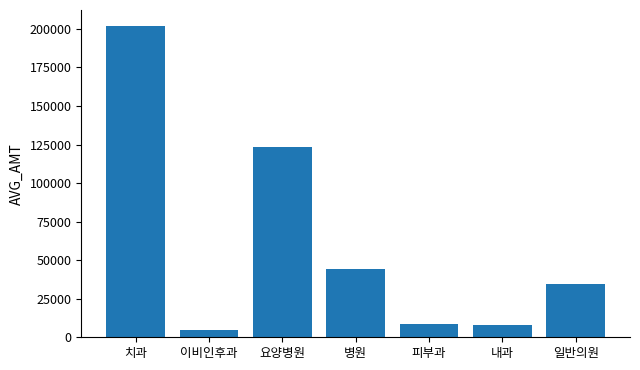

Count the number of categories in the chart.

7